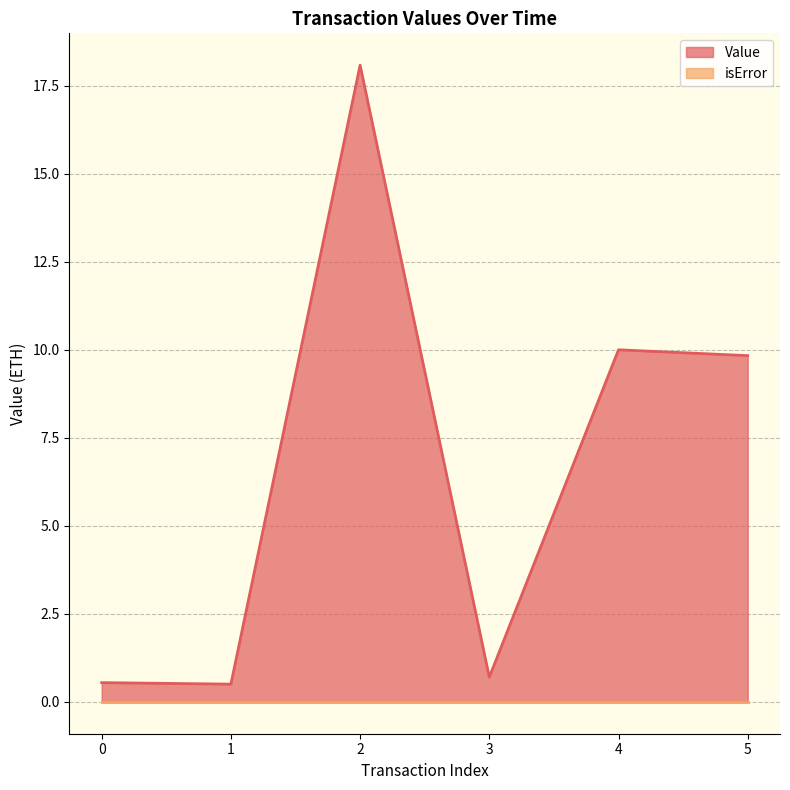

How many categories are shown in the chart?

6